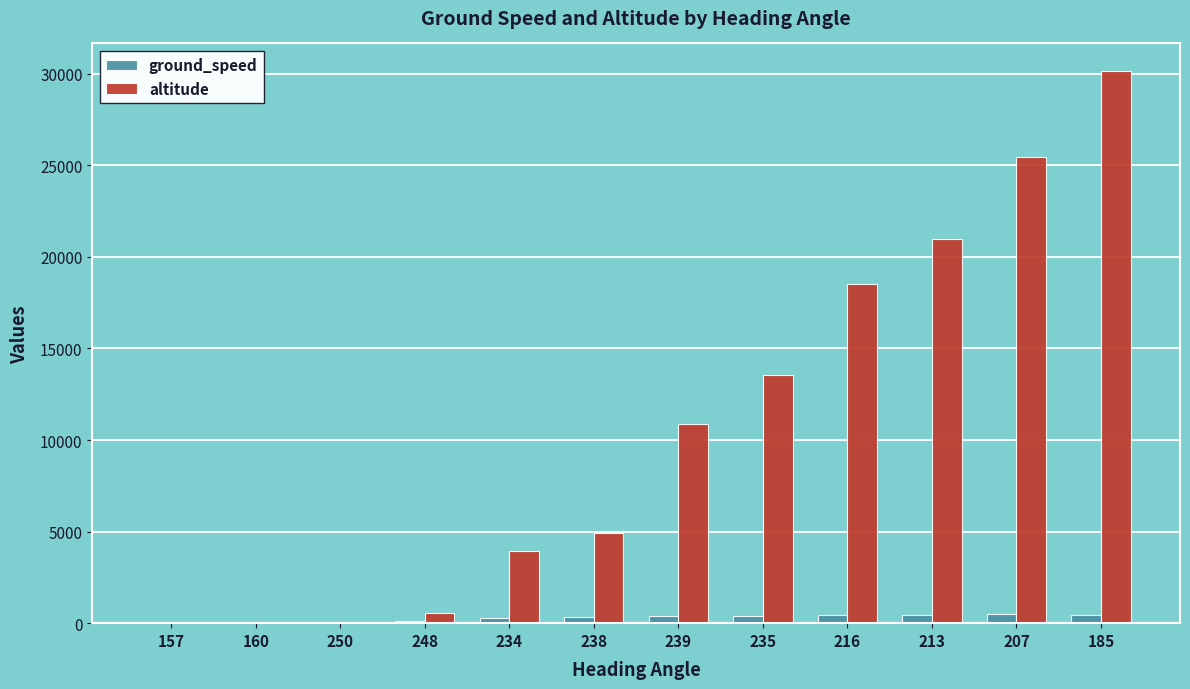

What is the sum of all ground_speed values?

3596